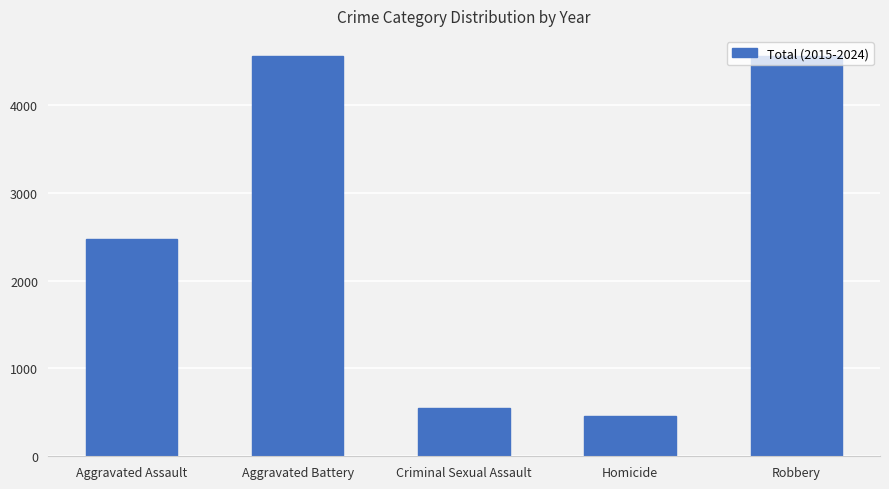

What is the change in value from Aggravated Battery to Homicide?

-4094